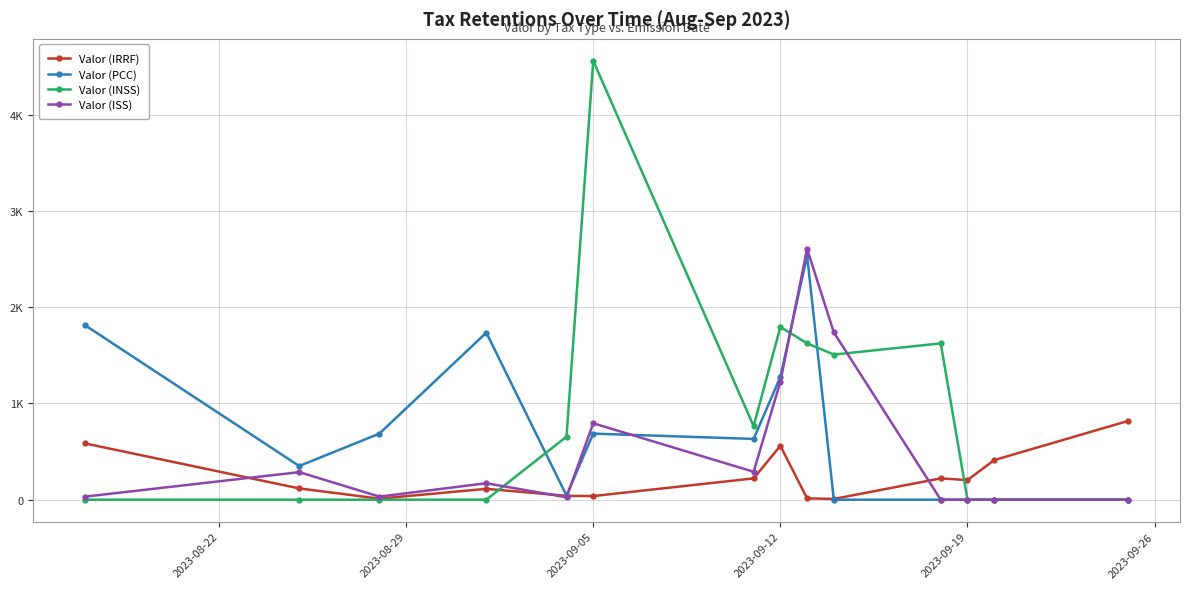

True or false: Valor (INSS) has more than 2 points higher than both neighbors.

True